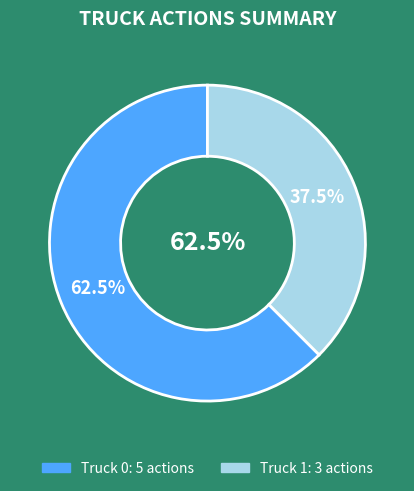

Is it true that Truck 0 is 72% of the pie?

False